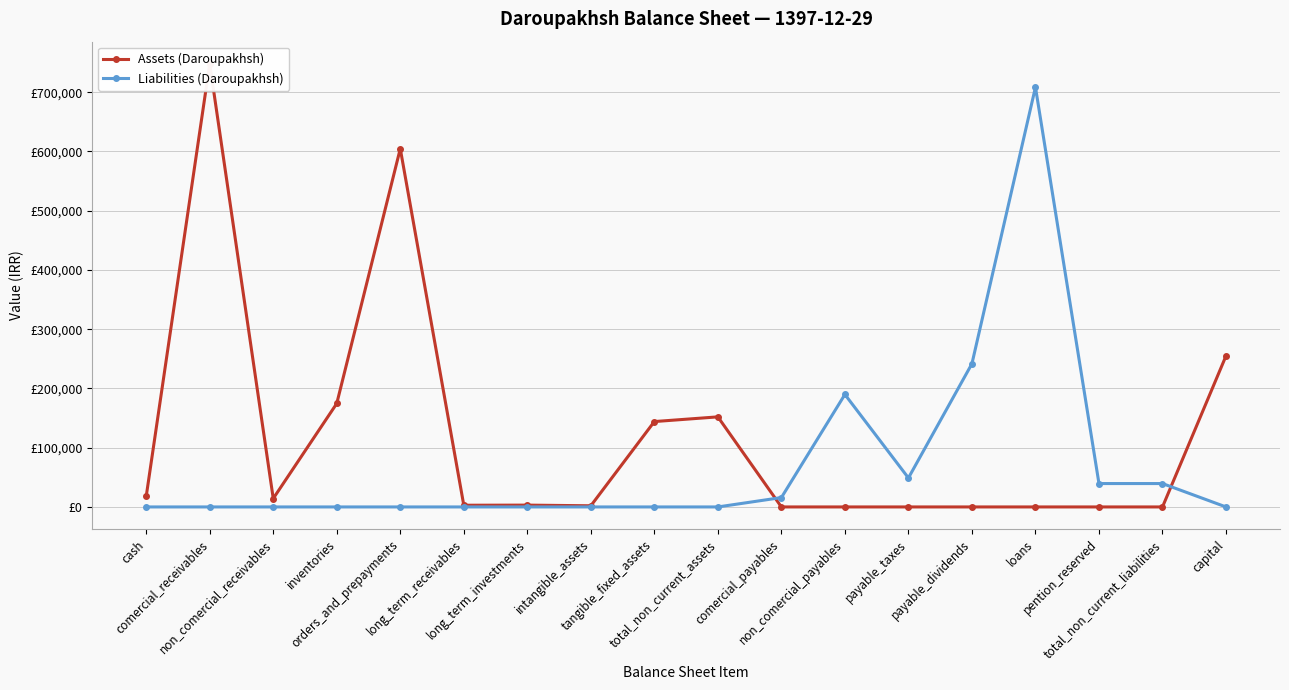

At which category does Liabilities (Daroupakhsh) reach its first local valley?

payable_taxes